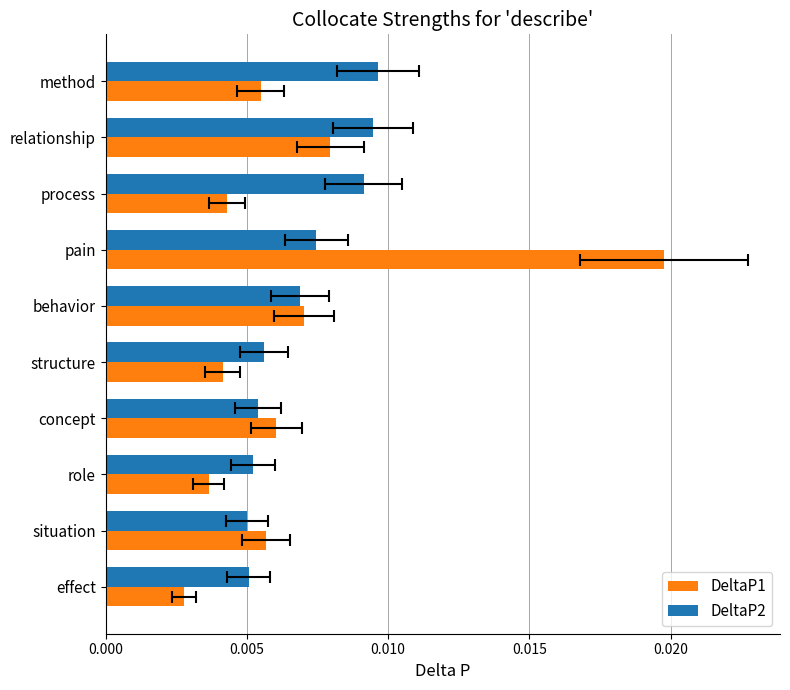

How many bars are there in total?

20